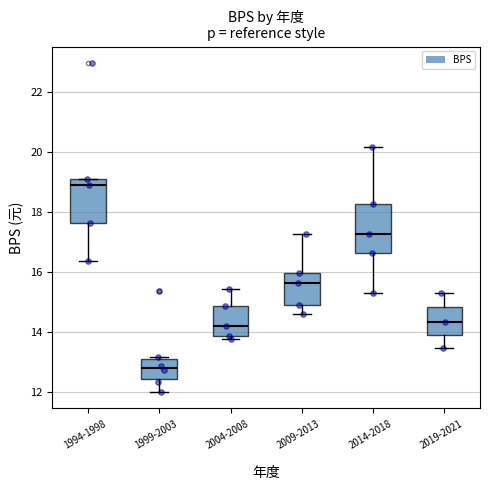

Where does the lower whisker of the box for 1999-2003 end on the y-axis? The values are not printed on the chart, so give them approximately, as read against the axis.

12.0